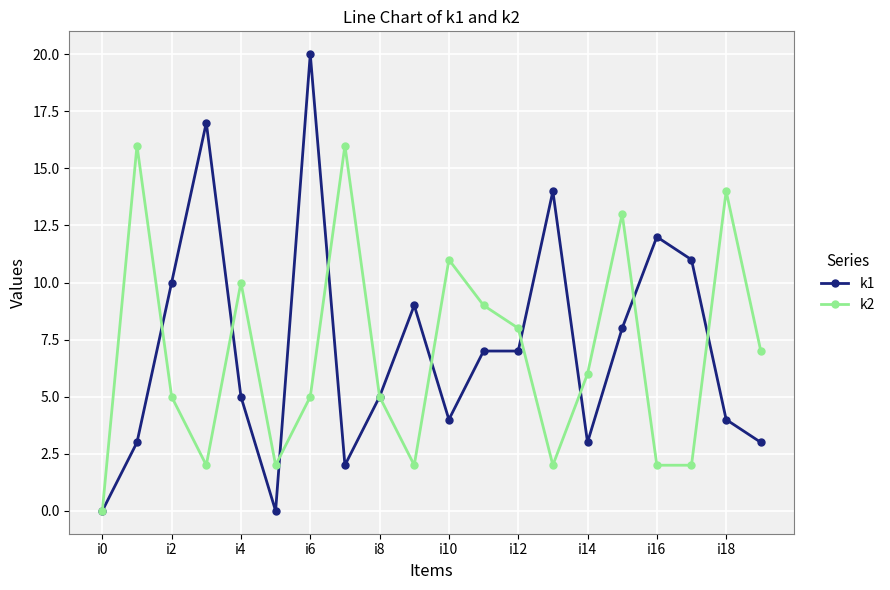

True or false: k1 has more than 2 points higher than both neighbors.

True